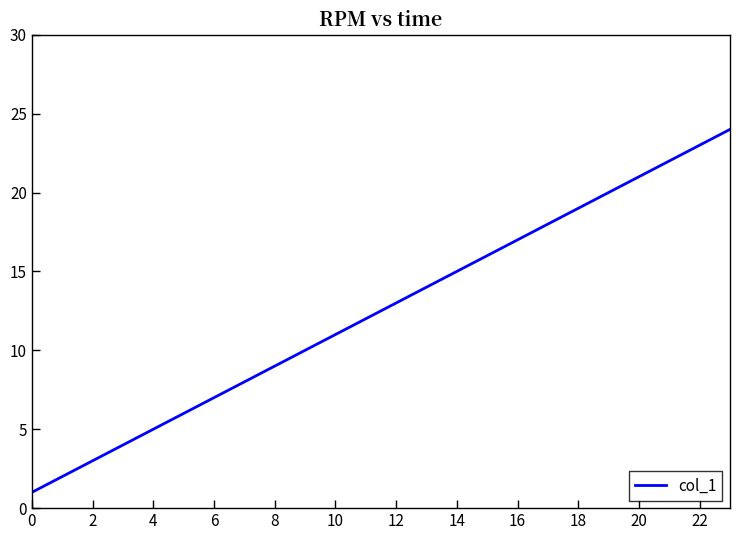

How many values are below 13?

12